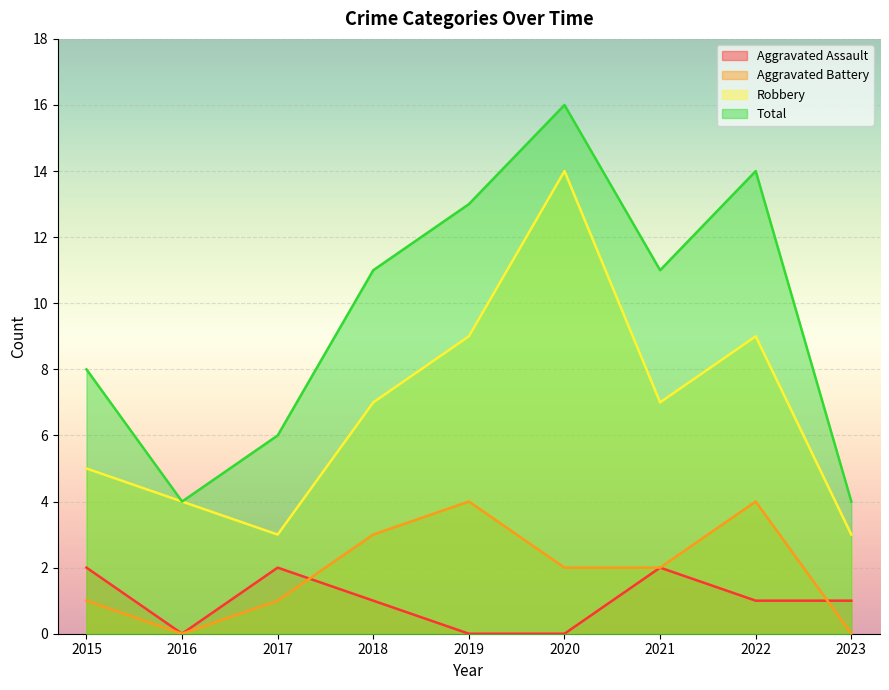

At which label is Robbery closest to 8?

2018